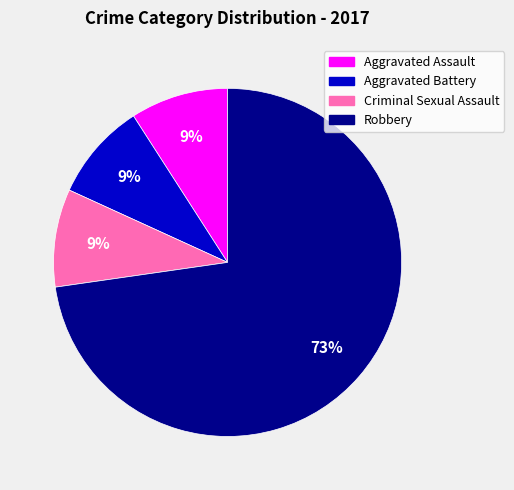

To the nearest percent, what is the average slice percentage?

25%